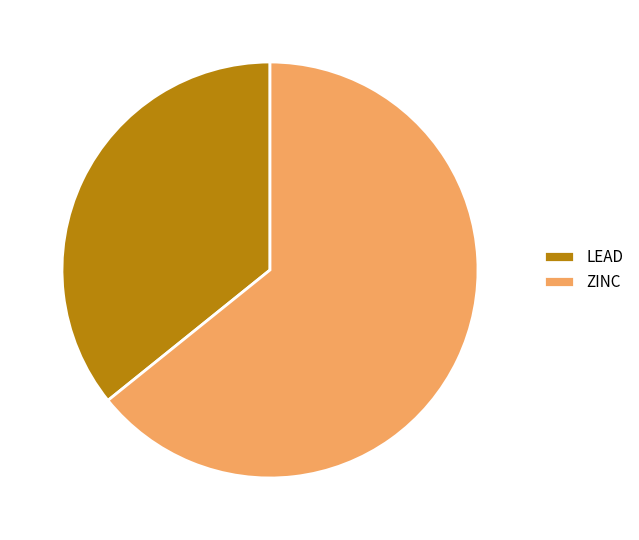

Is it true that LEAD is 25% of the pie?

False